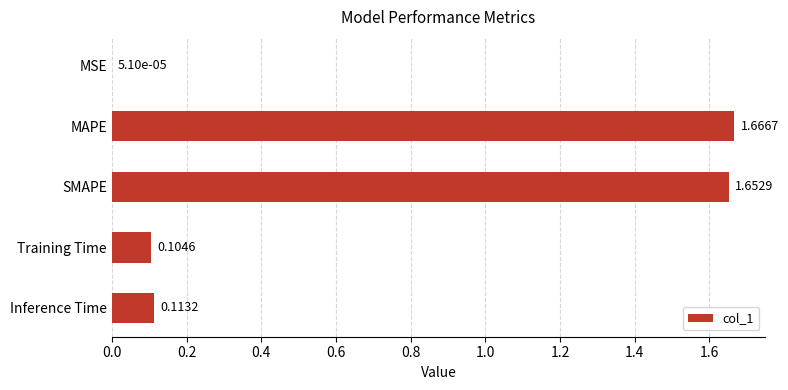

Which has a higher value, Inference Time or MSE?

Inference Time